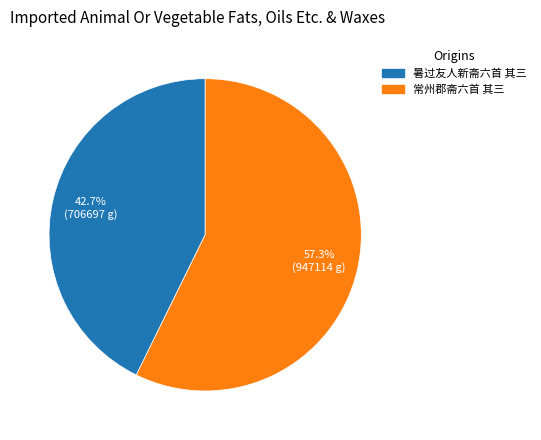

The 常州郡斋六首 其三 slice represents 64% of the pie. True or false?

False